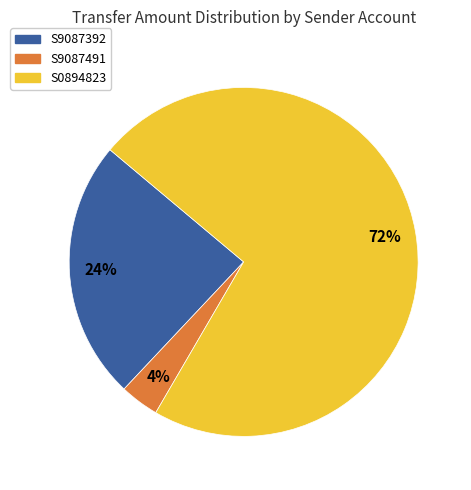

Count the number of slices in the pie.

3